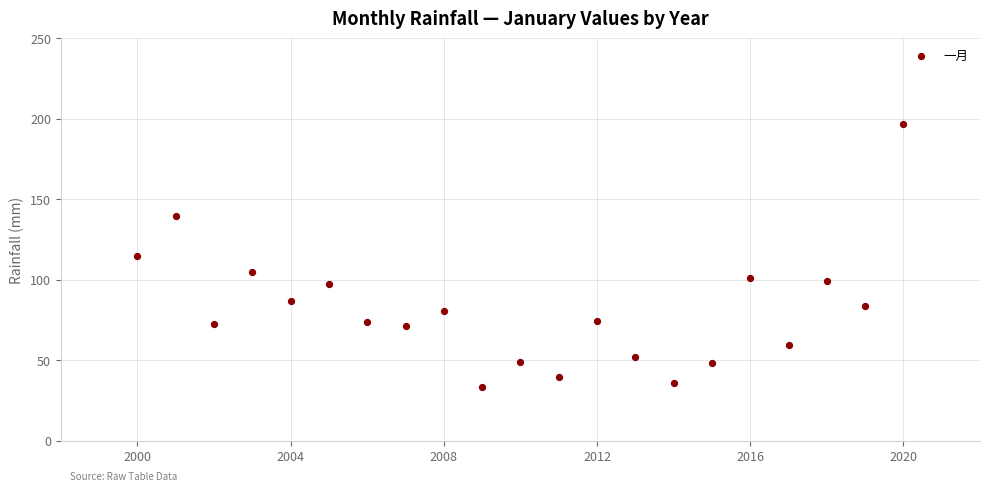

What is the range of X values (max minus min)?

20.0